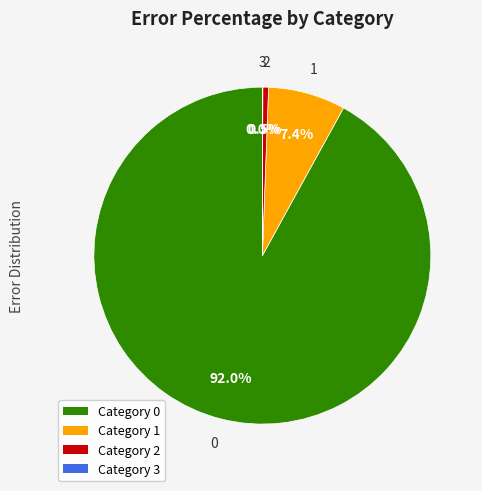

Between Category 1 and Category 2, which is larger?

Category 1